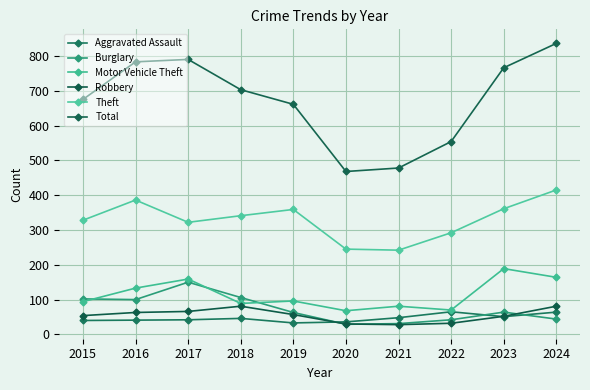

What is the maximum value shown in the chart?

836